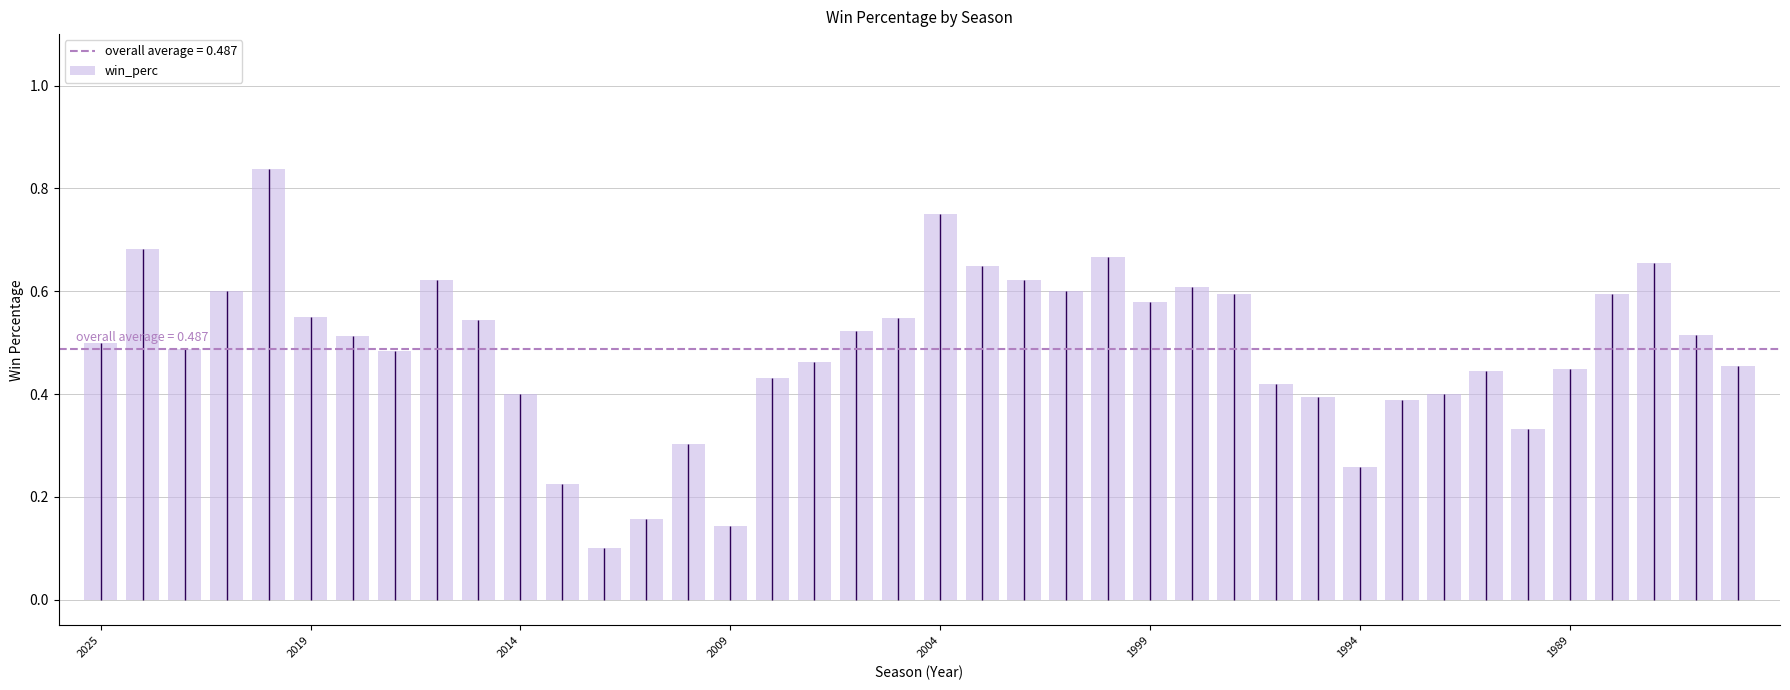

What is the sum of all values?

19.5